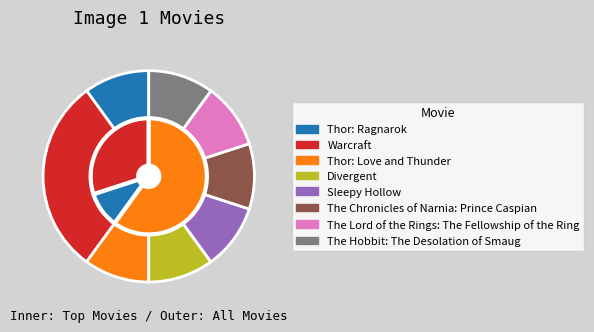

Does Sleepy Hollow represent more than half of the total?

No